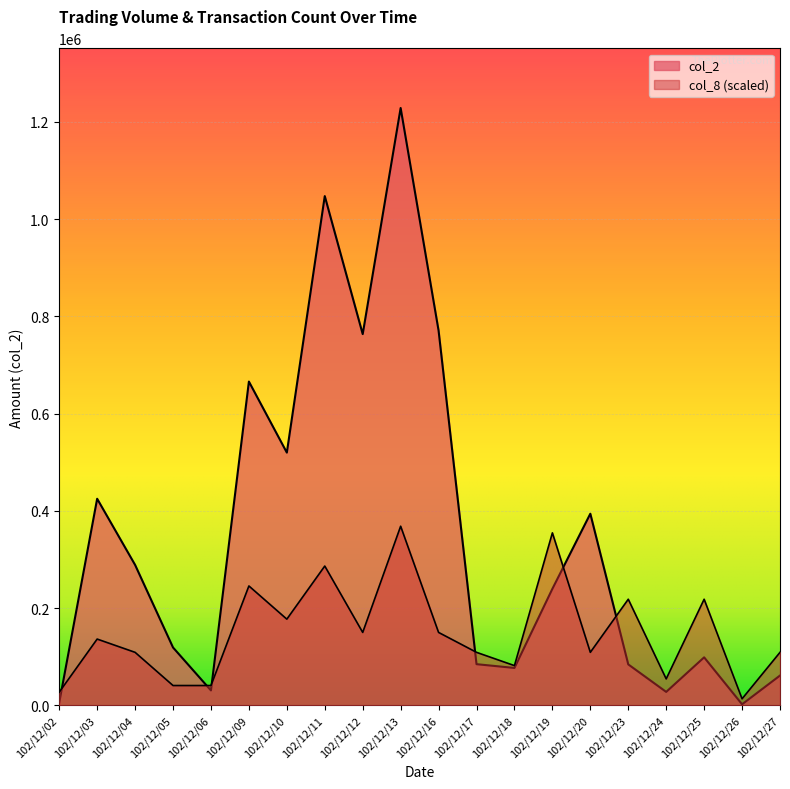

Where is col_8 nearest to the value 191132?

102/12/10